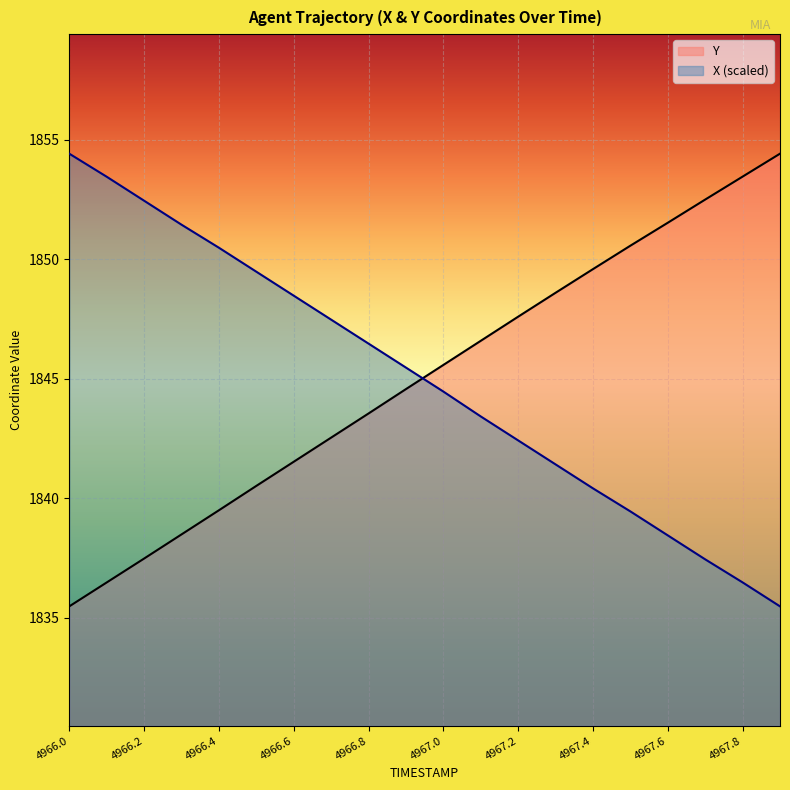

What is the value of the Y point at the 12th from the left?

1846.6